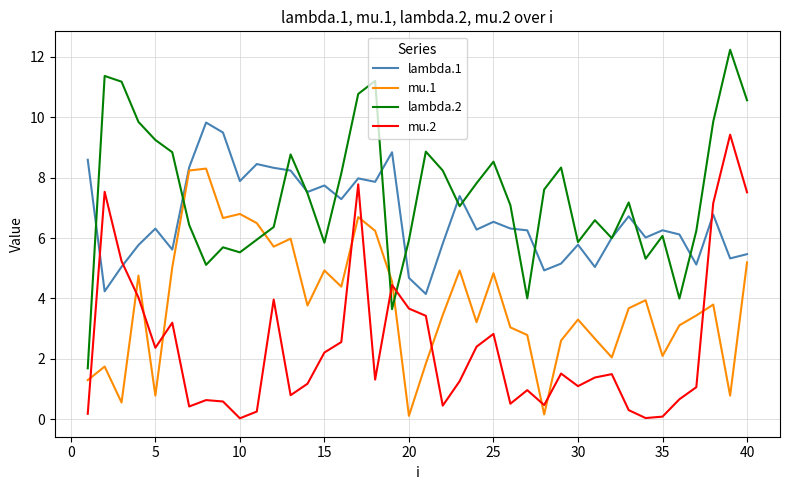

Which series has the largest range (max minus min)?

lambda.2